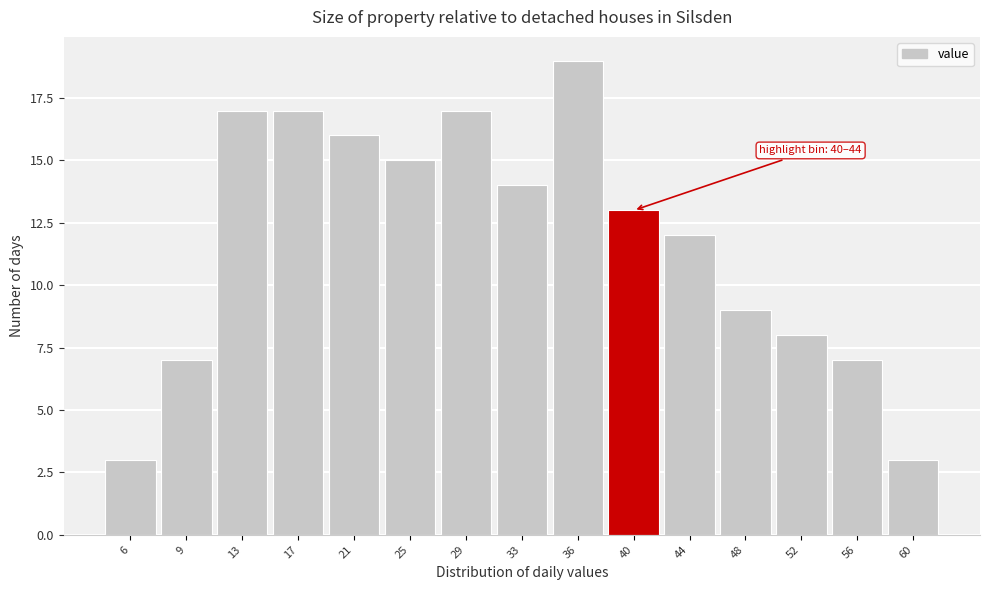

Reading right to left, list all the values displayed in this chart.

60=3	56=7	52=8	48=9	44=12	40=13	36=19	33=14	29=17	25=15	21=16	17=17	13=17	9=7	6=3